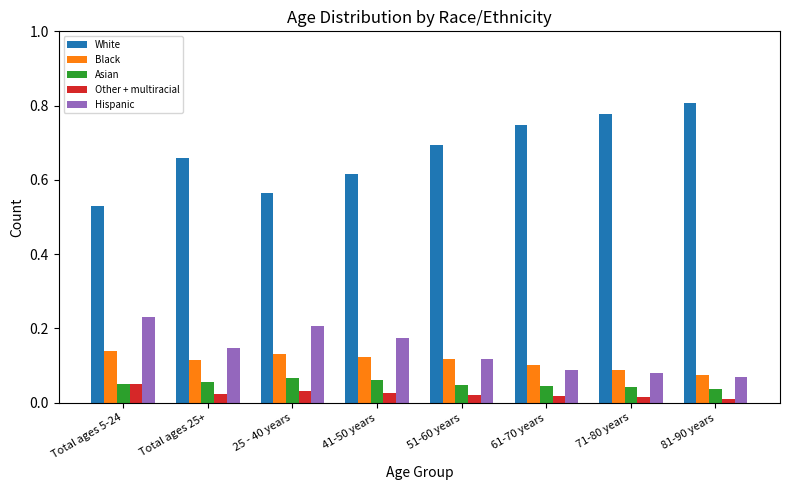

Are the bars grouped side by side (vs. stacked)?

Yes